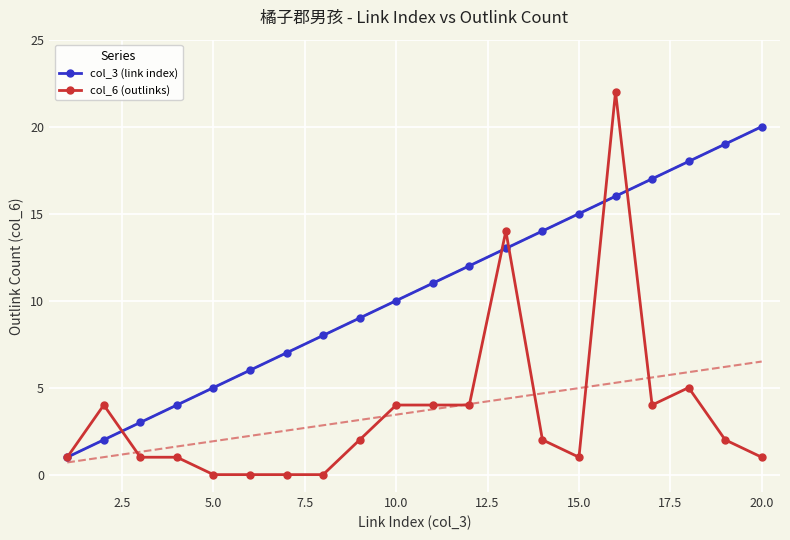

True or false: col_3 (link index) has more than 1 points higher than both neighbors.

False